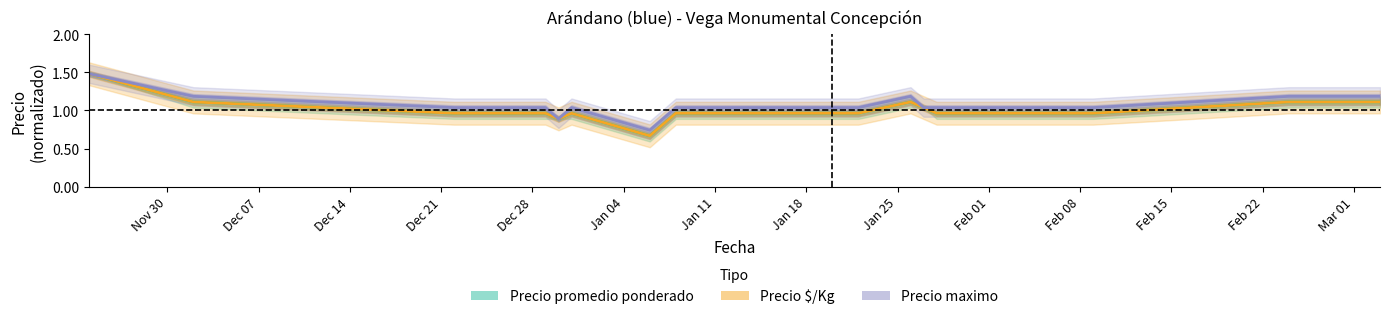

What are all the series names shown in the legend?

Precio promedio ponderado, Precio $/Kg, Precio maximo